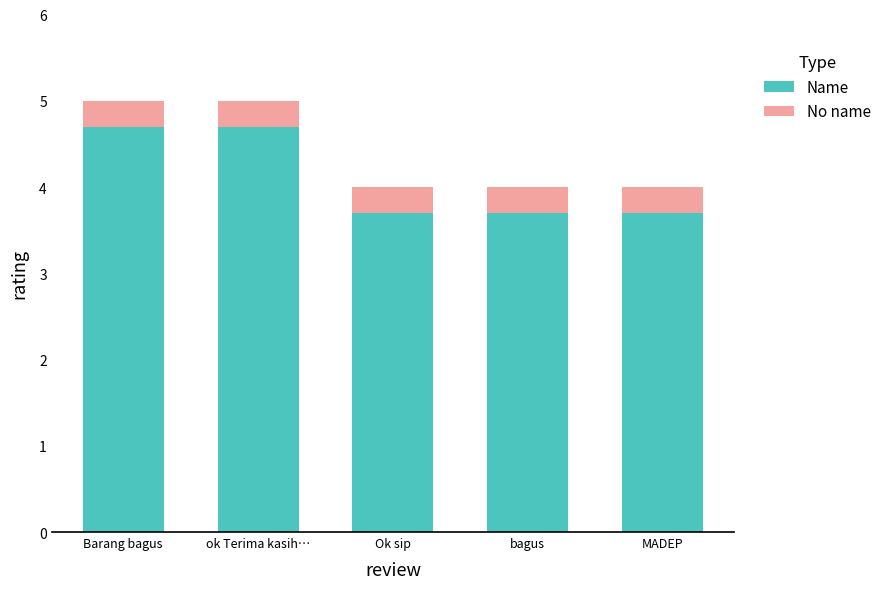

The value of Name at Barang bagus is 7.7. True or false?

False